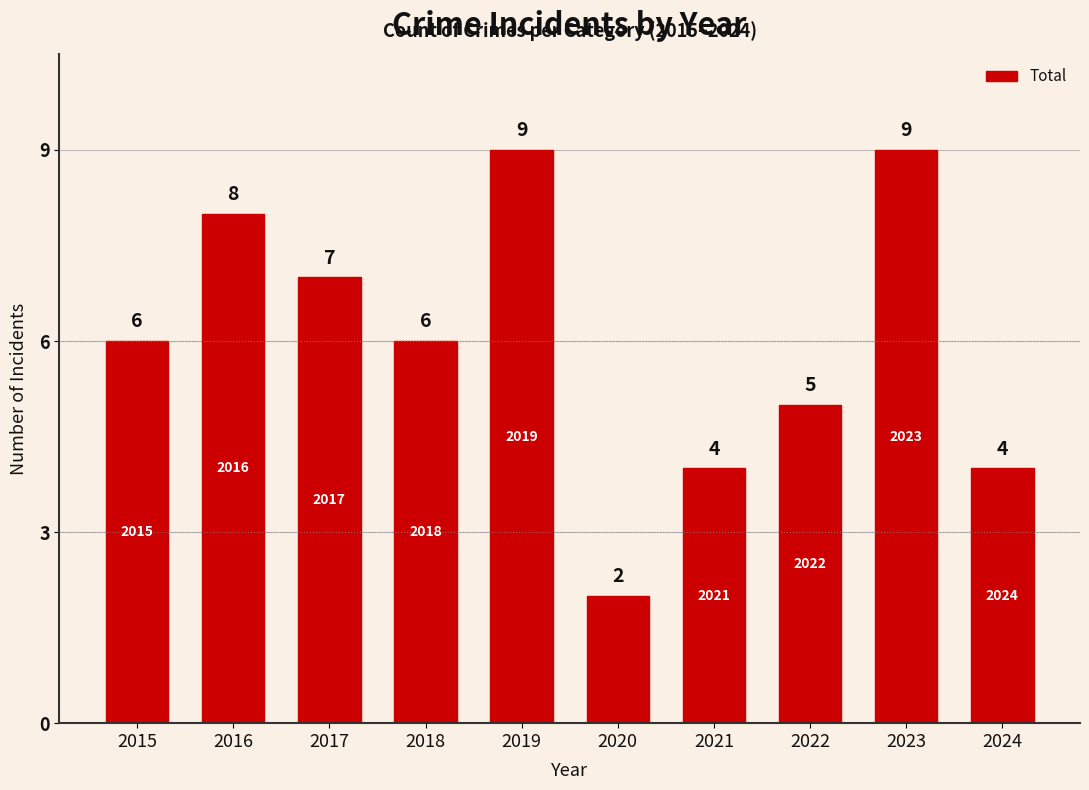

What is the difference between the second highest and second lowest values?

5